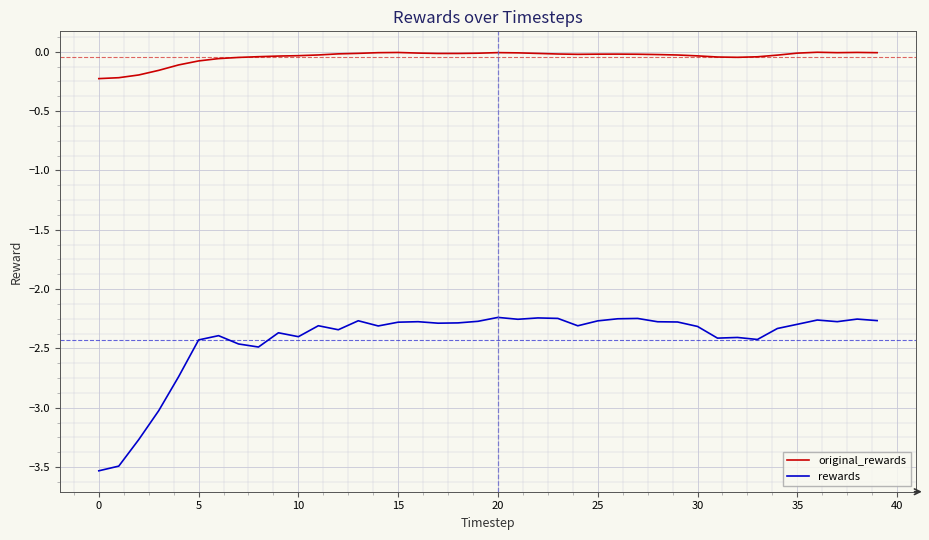

How many distinct data groups are displayed?

2